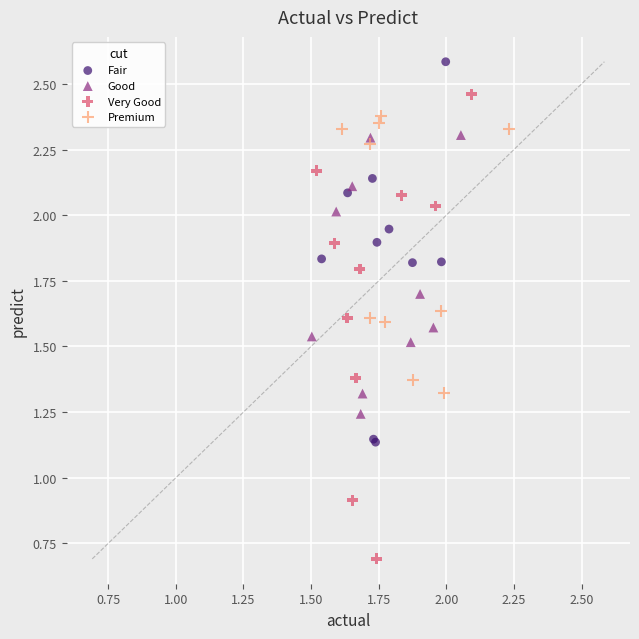

Which series contains the lowest Y value?

Very Good